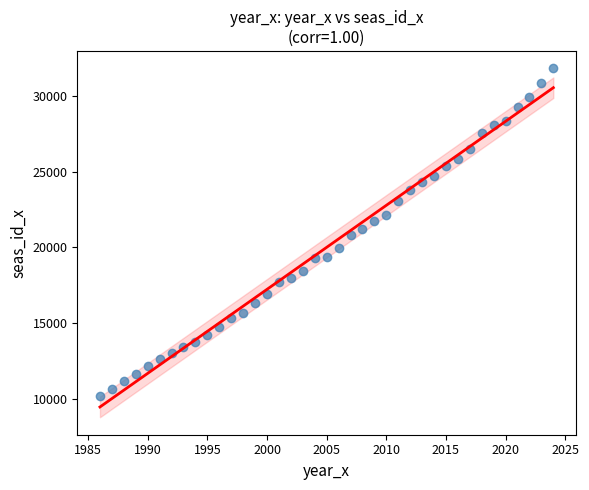

What is the range of X values (max minus min)?

38